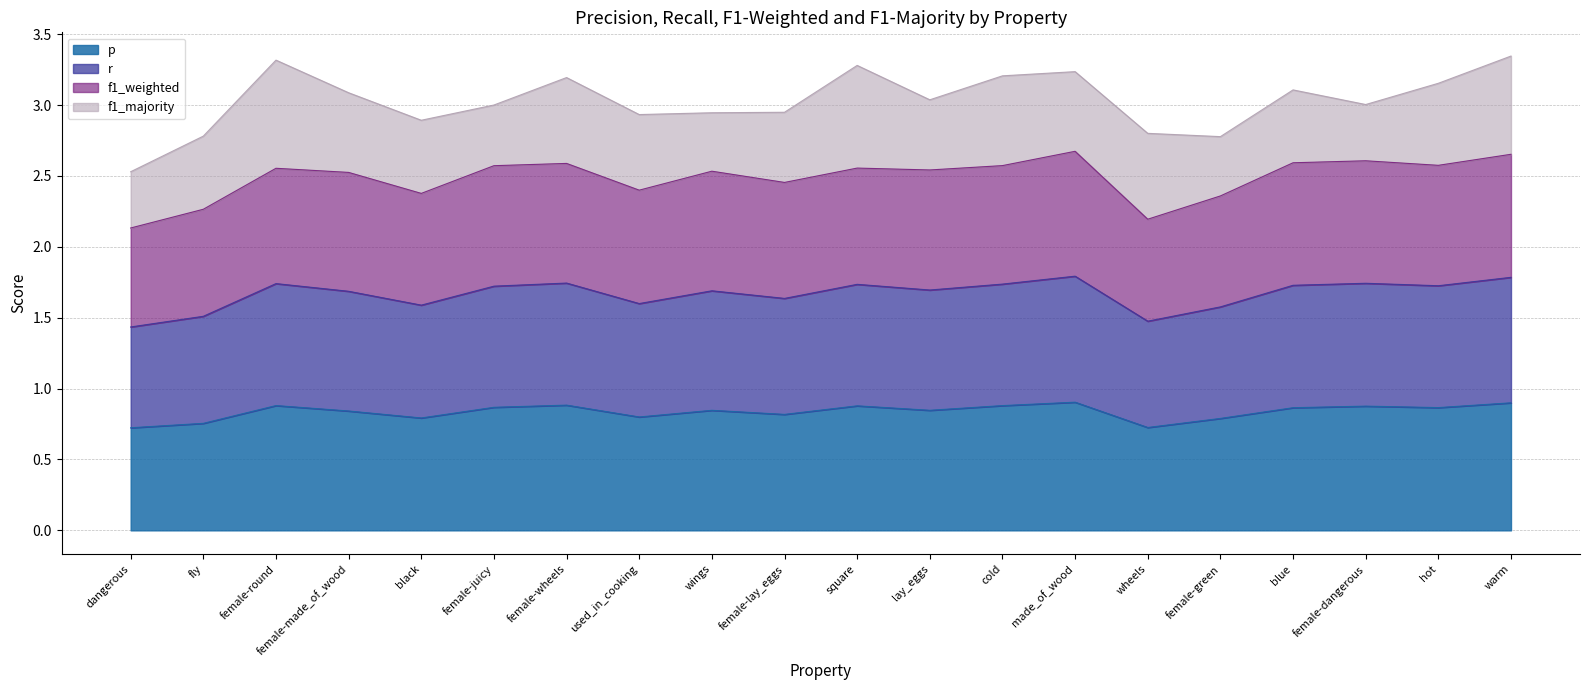

What is the label of the 3rd point from the left?

female-round